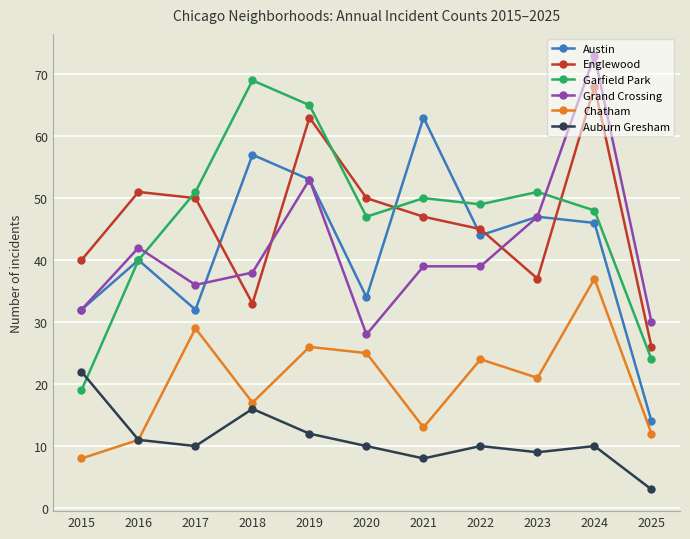

The Garfield Park series shows 52 at 2016. True or false?

False